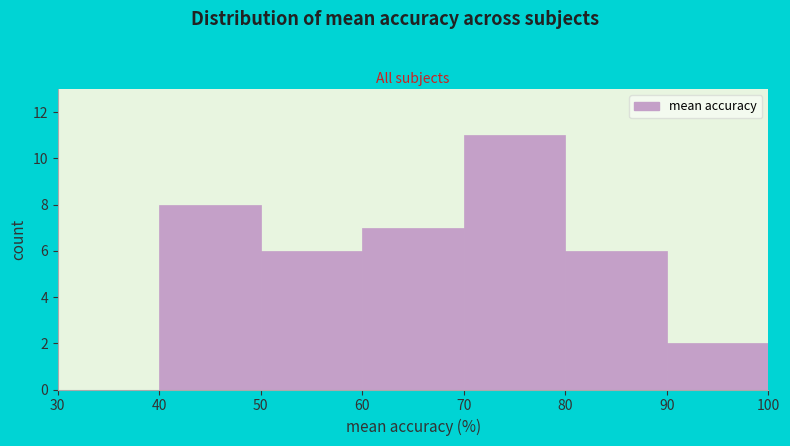

Reading left to right, transcribe this chart: for each bar, give the range it covers on the x-axis and its height. The values are not printed on the chart, so give them approximately, as read against the axis.

30 to 40: 0
40 to 50: 8
50 to 60: 6
60 to 70: 7
70 to 80: 11
80 to 90: 6
90 to 100: 2